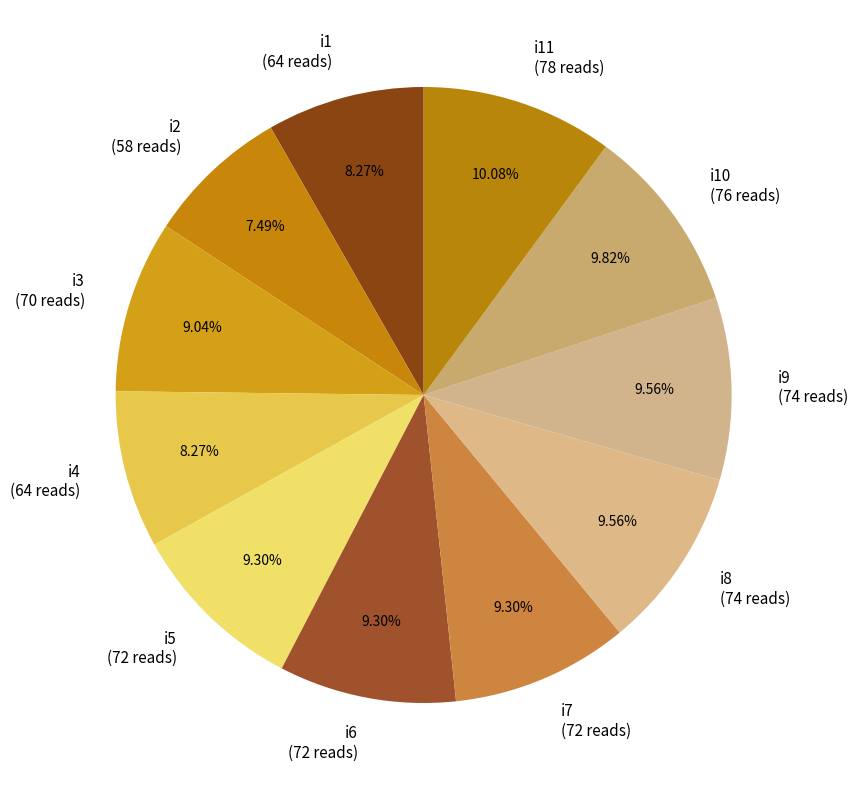

To the nearest percent, what is the average slice percentage?

9%